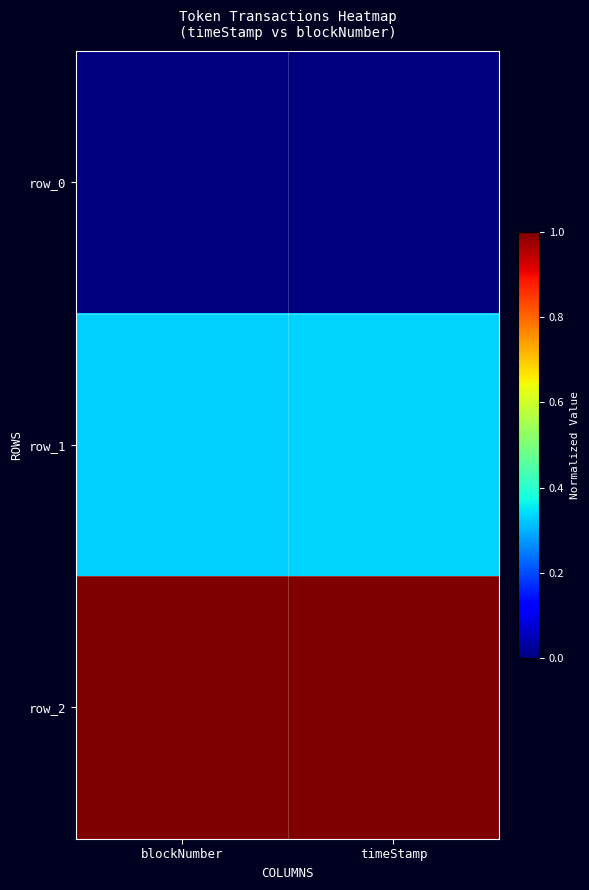

What is the difference between the highest and lowest values at timeStamp?

1.0